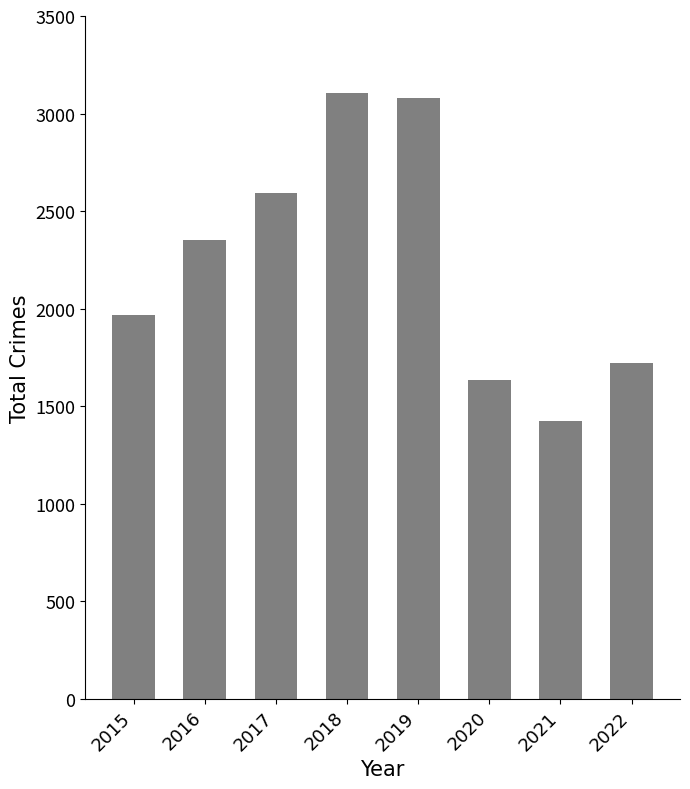

Reading left to right, what are all the values shown in this chart?

2015=1968	2016=2352	2017=2592	2018=3103	2019=3080	2020=1634	2021=1422	2022=1720